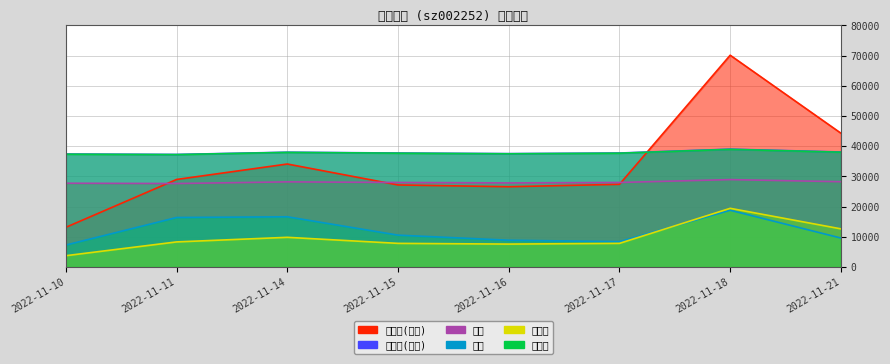

Reading left to right, transcribe all the data shown in this chart.

成交额(万元): 13156	28997	34110	27175	26589	27389	70130	44314
总市值(亿元): 37411	37277	38018	37748	37546	37748	39029	38085
价格: 27750	27650	28200	28000	27850	28000	28950	28250
量比: 7280	16400	16640	10560	8880	8400	18800	9600
换手率: 3760	8320	9840	7840	7600	7840	19440	12640
市盈率: 37365	37230	37965	37695	37500	37695	38970	38025